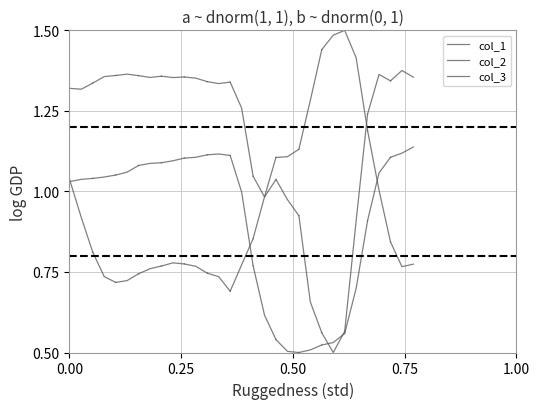

How many distinct data groups are displayed?

3